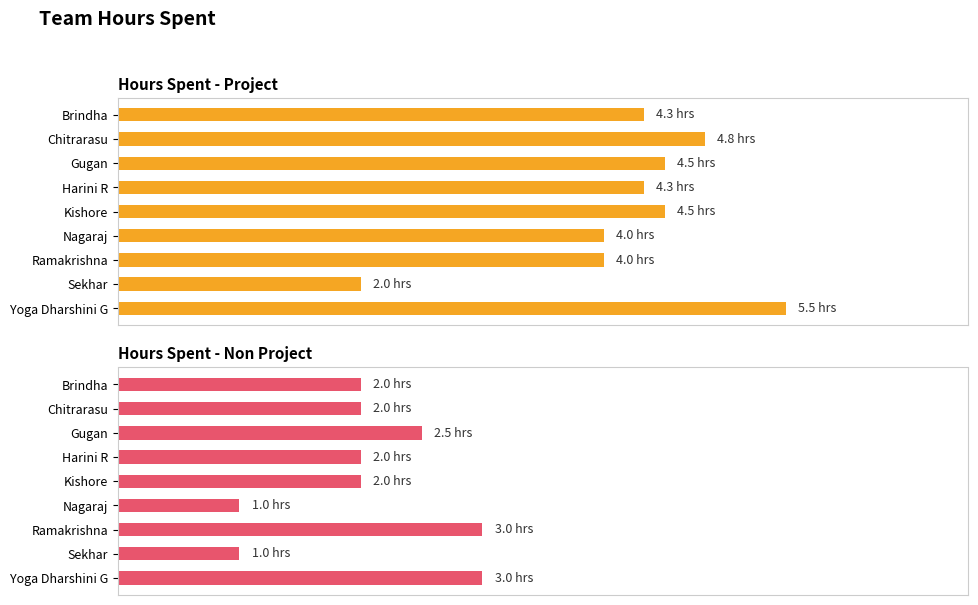

What is the difference between the Hours Spent - Project values at Gugan and Ramakrishna?

0.5